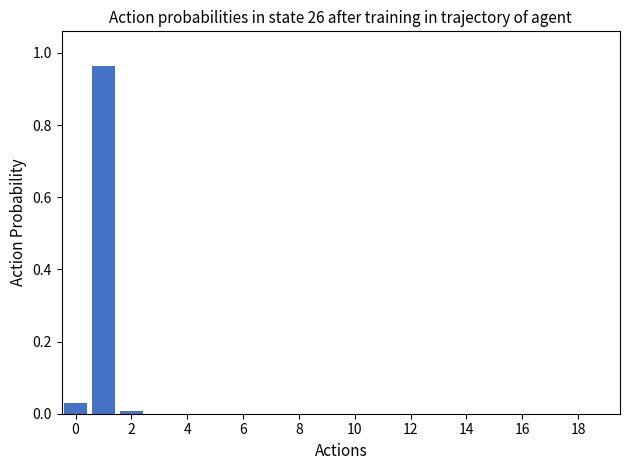

The chart shows a value of -0.5 at 8. True or false?

False